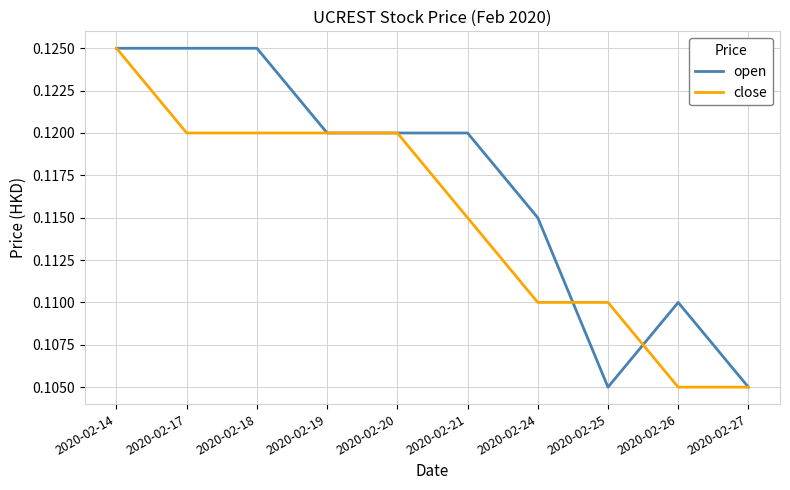

What are all the series names shown in the legend?

open, close